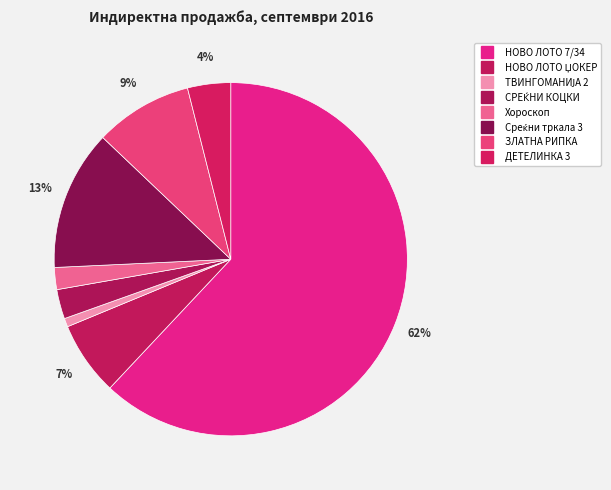

To the nearest percent, what is the combined percentage of Хороскоп and Среќни тркала 3?

15%